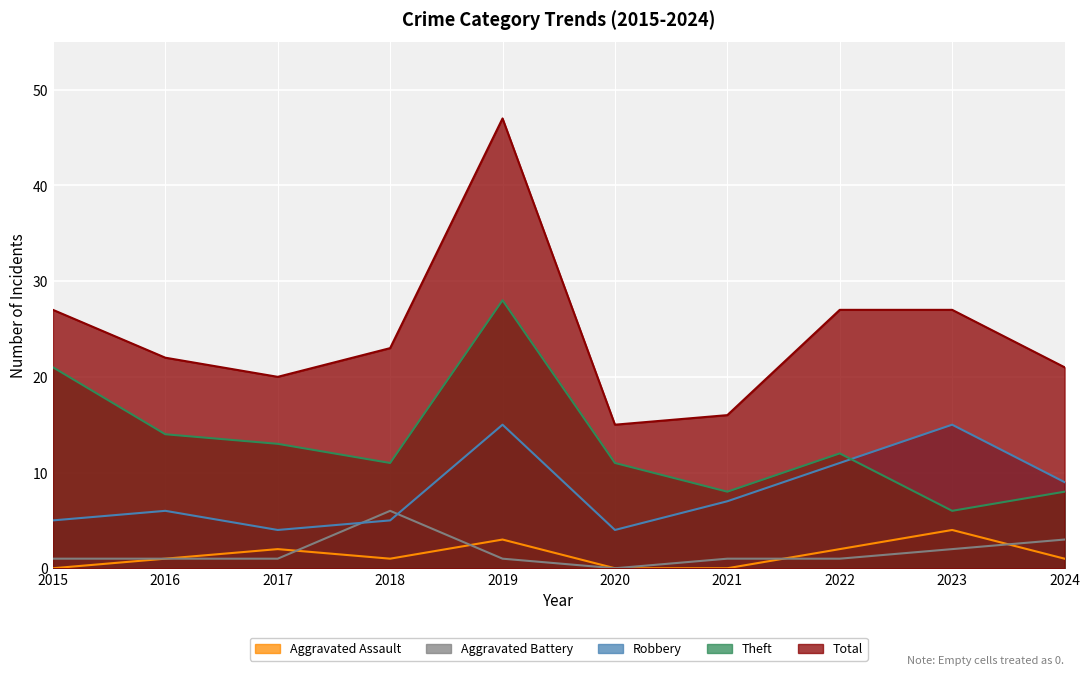

Reading left to right, extract all data points from this chart.

Aggravated Assault: 2015=0	2016=1	2017=2	2018=1	2019=3	2020=0	2021=0	2022=2	2023=4	2024=1
Aggravated Battery: 2015=1	2016=1	2017=1	2018=6	2019=1	2020=0	2021=1	2022=1	2023=2	2024=3
Robbery: 2015=5	2016=6	2017=4	2018=5	2019=15	2020=4	2021=7	2022=11	2023=15	2024=9
Theft: 2015=21	2016=14	2017=13	2018=11	2019=28	2020=11	2021=8	2022=12	2023=6	2024=8
Total: 2015=27	2016=22	2017=20	2018=23	2019=47	2020=15	2021=16	2022=27	2023=27	2024=21